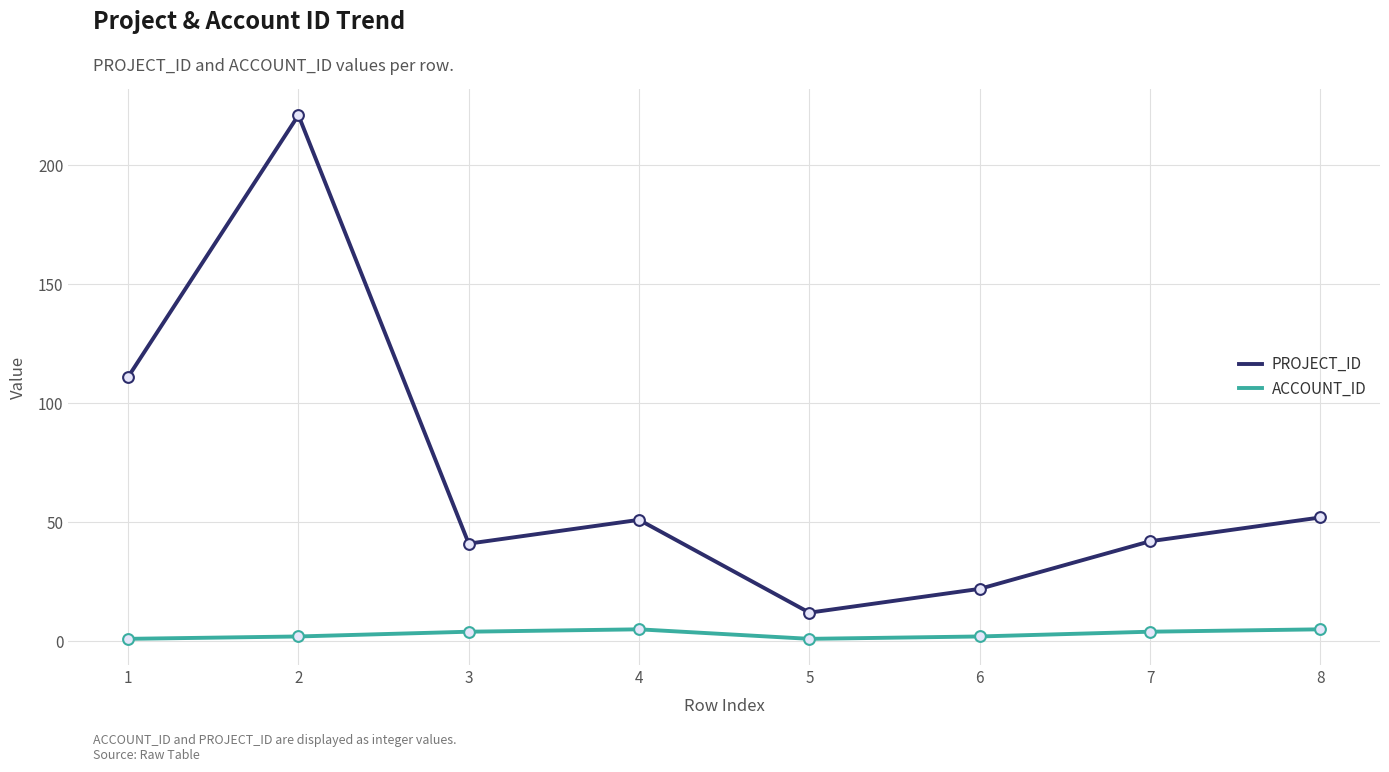

At which category is the sum across all series the highest?

2